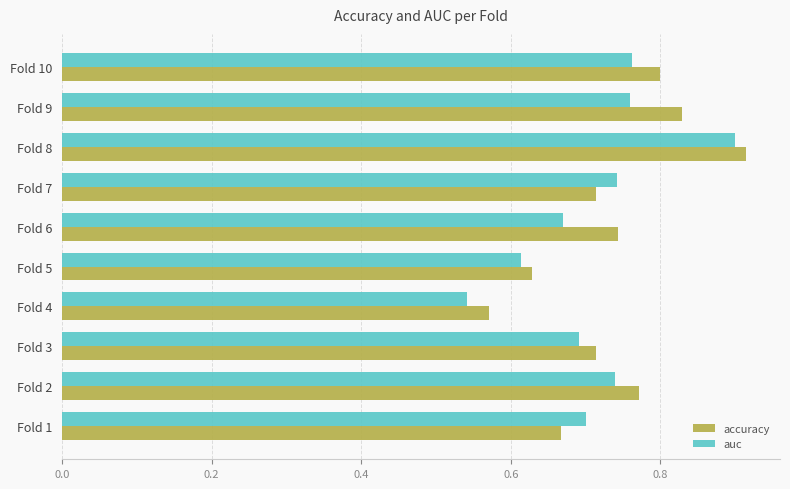

Rank the series by their average value, from lowest to highest.

auc, accuracy